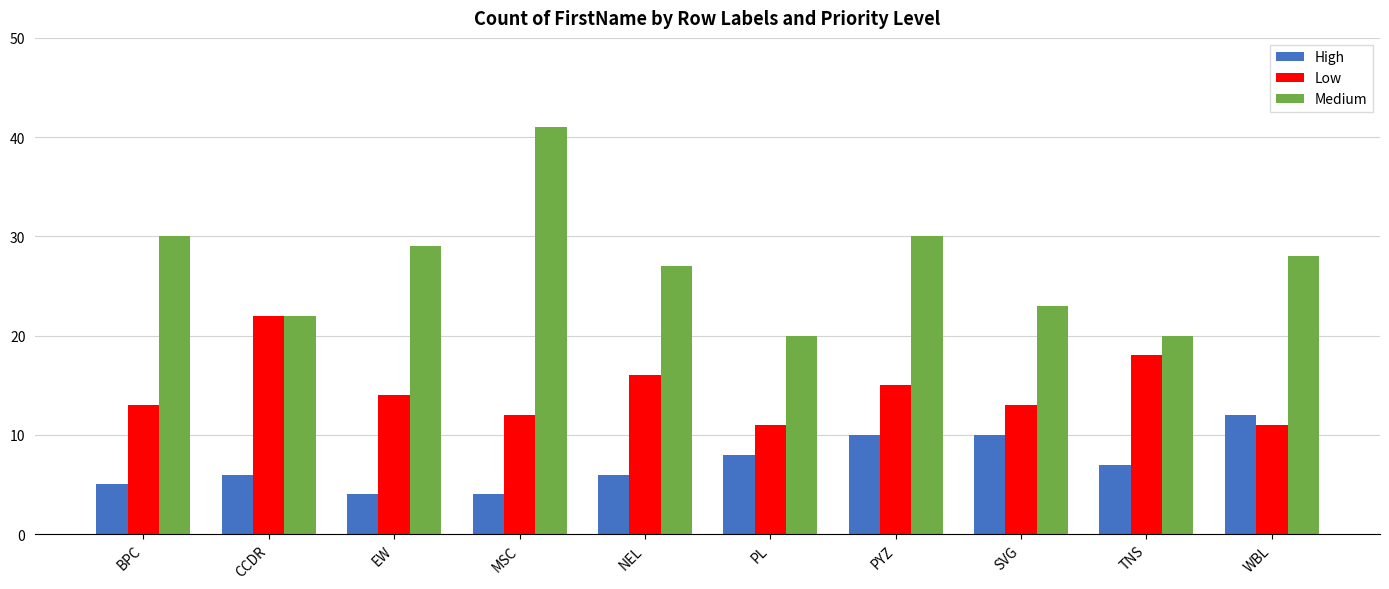

Rank the series by their average value, from lowest to highest.

High, Low, Medium